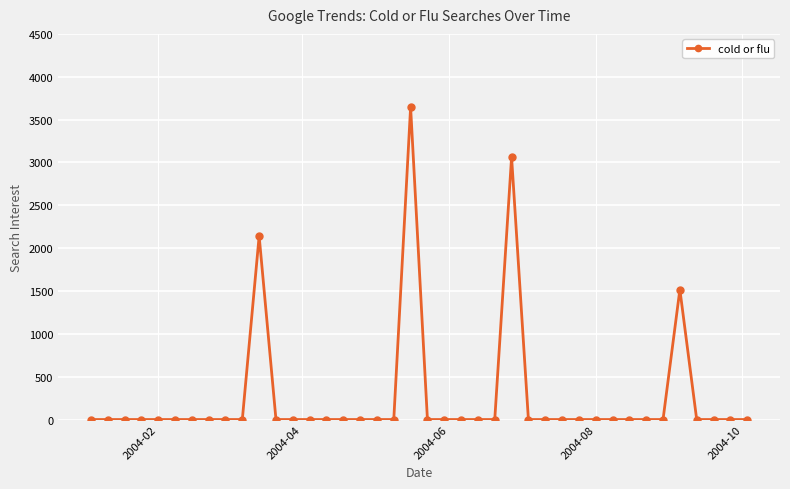

True or false: there are more than 1 points higher than both neighbors.

True